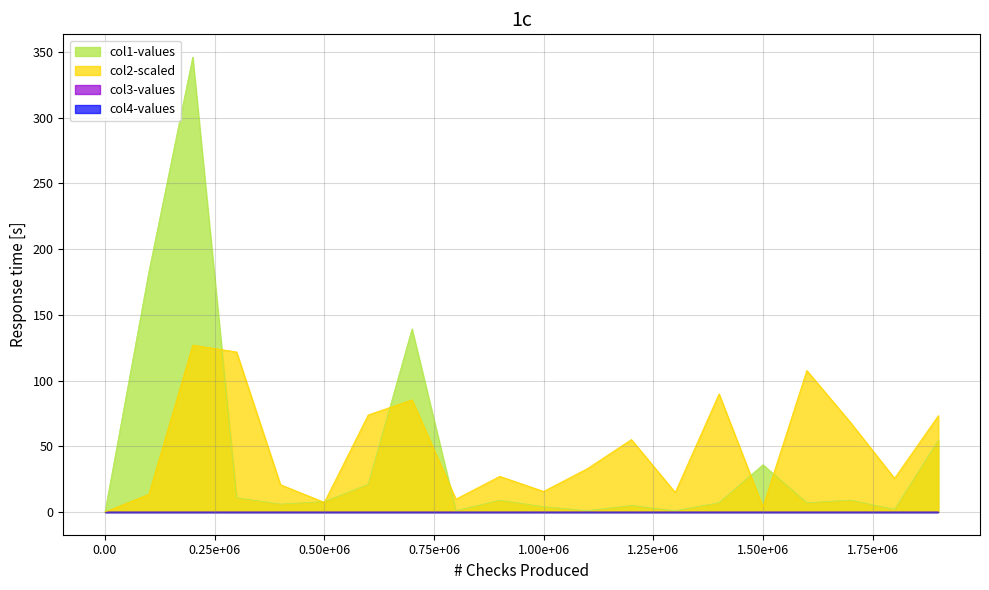

Does the chart display data point markers on the line(s)?

No